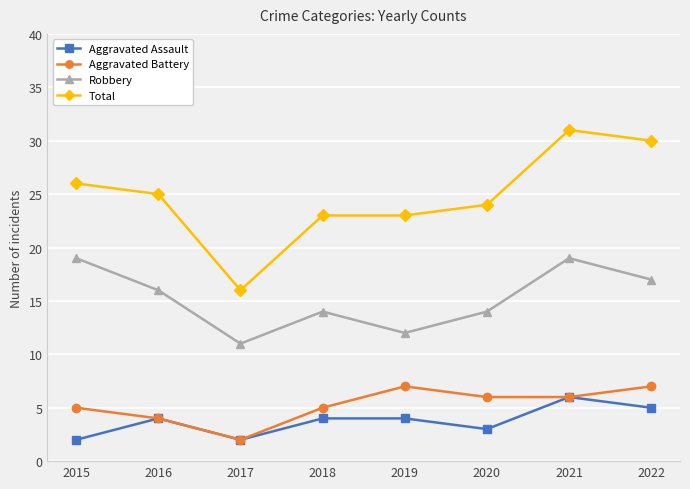

What is the spread (max minus min) of values at 2022?

25